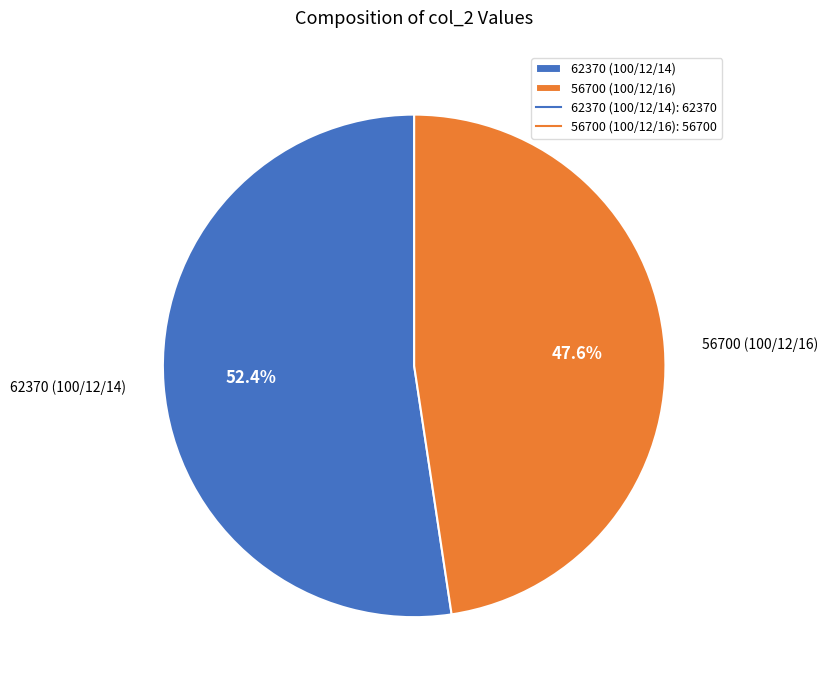

How many segments does this pie chart have?

2